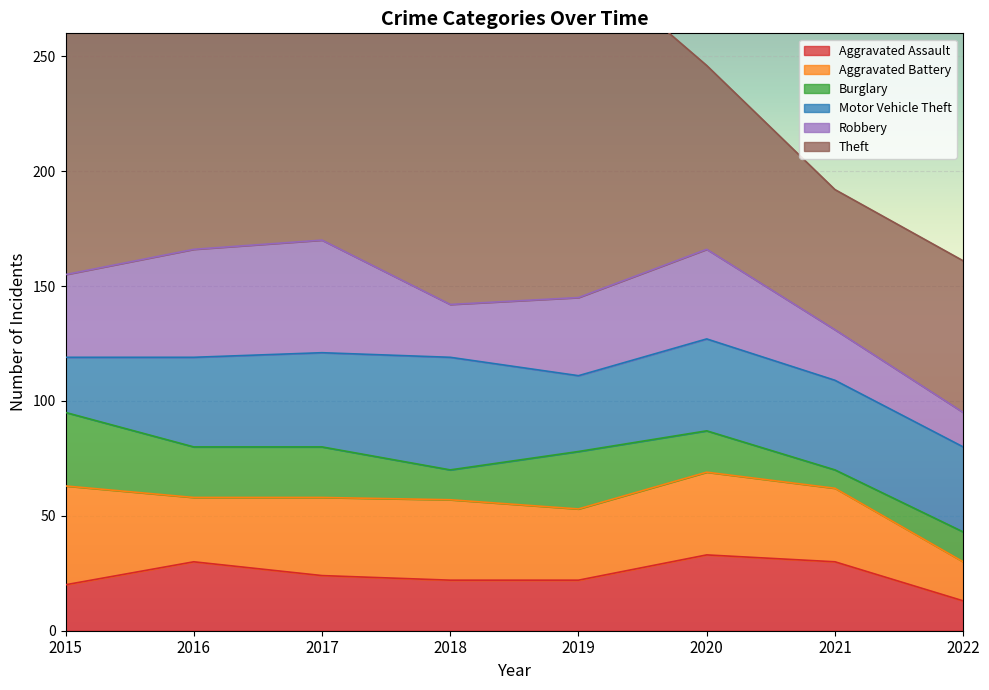

After their last crossing, which series has the higher values: Robbery or Aggravated Assault?

Robbery